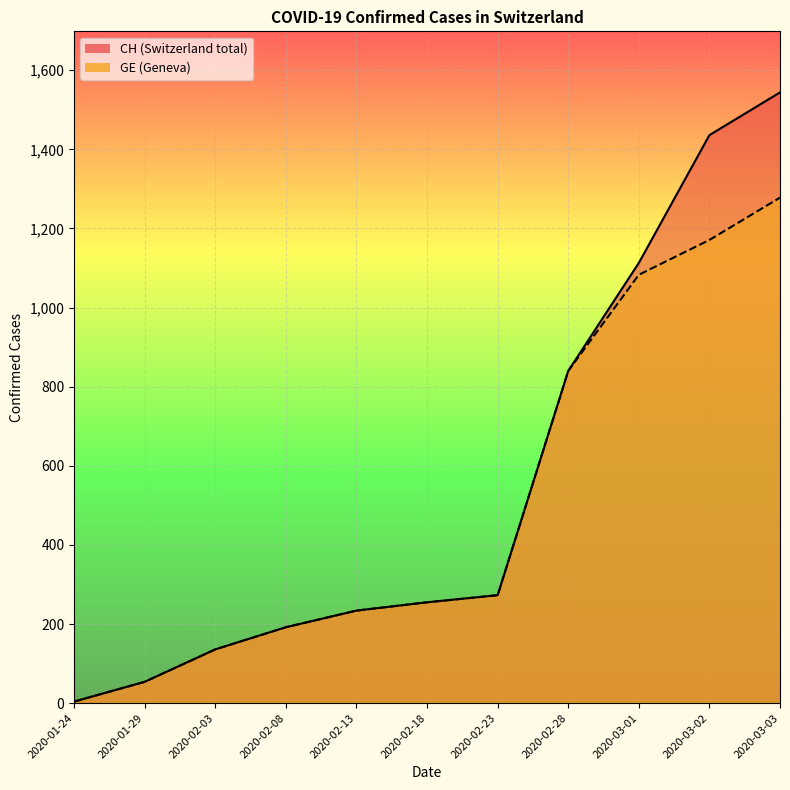

Rank the categories by CH_line value from lowest to highest.

2020-01-24, 2020-01-29, 2020-02-03, 2020-02-08, 2020-02-13, 2020-02-18, 2020-02-23, 2020-02-28, 2020-03-01, 2020-03-02, 2020-03-03